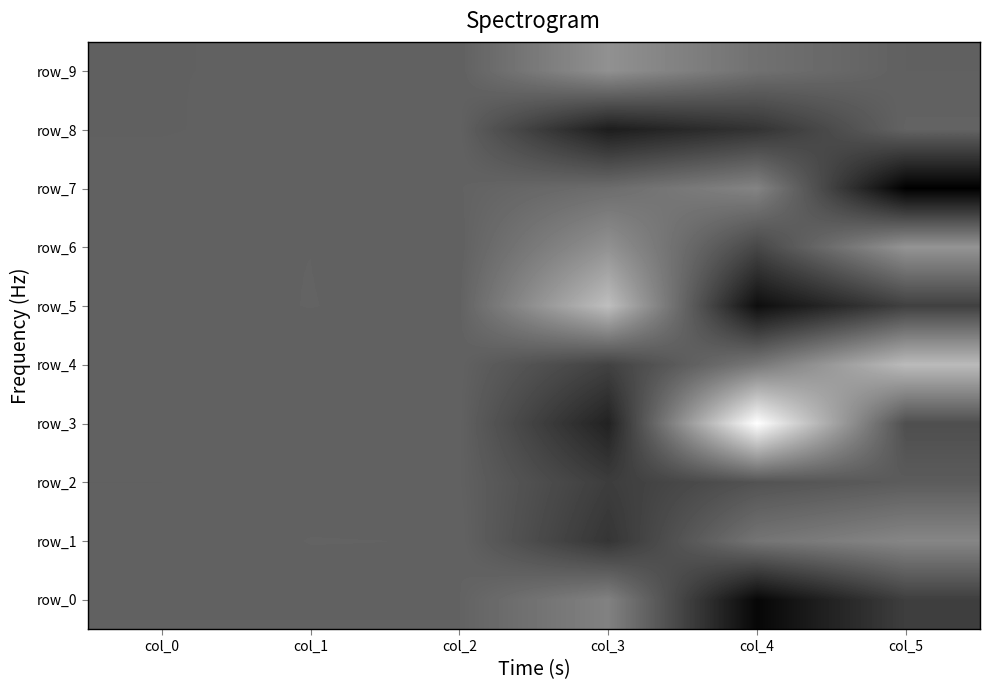

What is the difference between the row_5 values at col_4 and col_5?

19.8